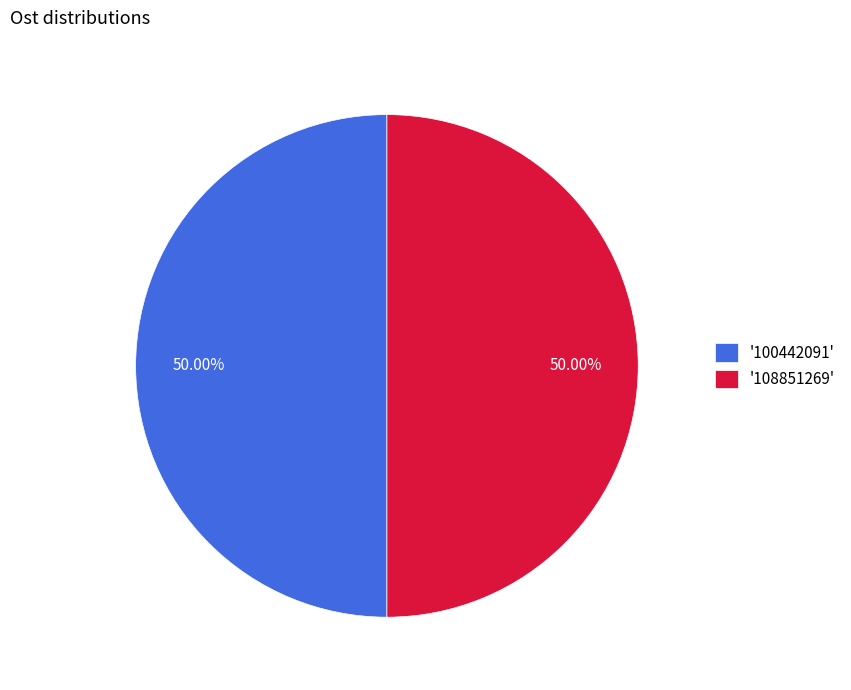

Approximately how many times larger is the value at '108851269' compared to '100442091'?

1.0